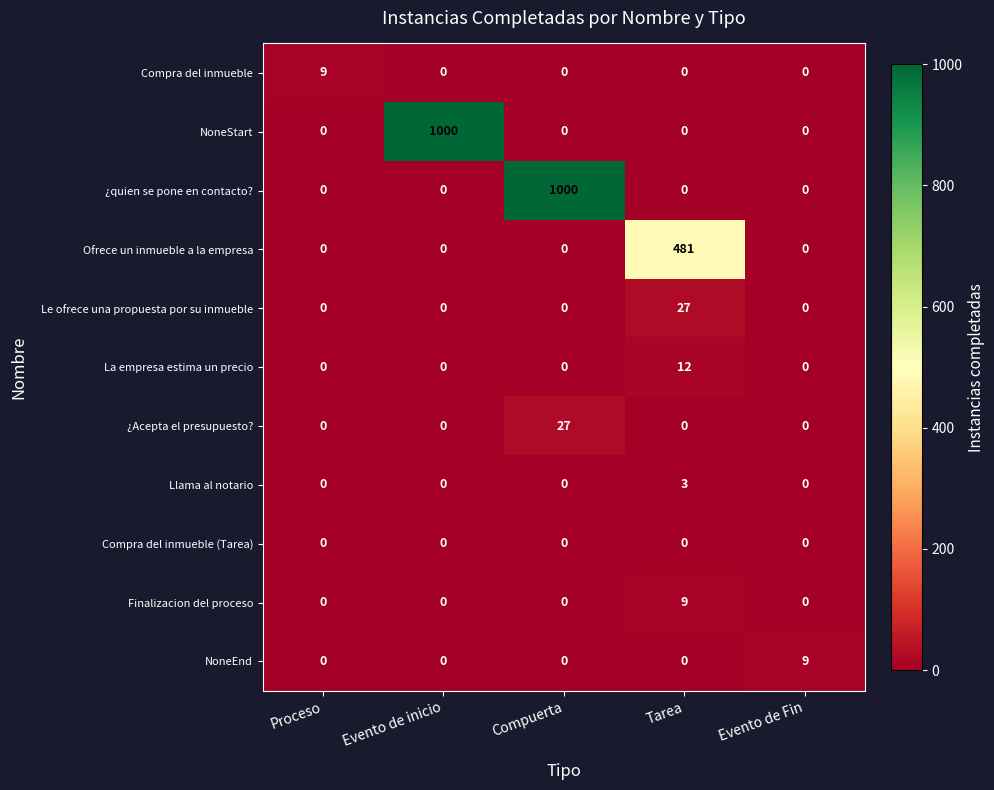

The Llama al notario series shows 4 at Tarea. True or false?

False